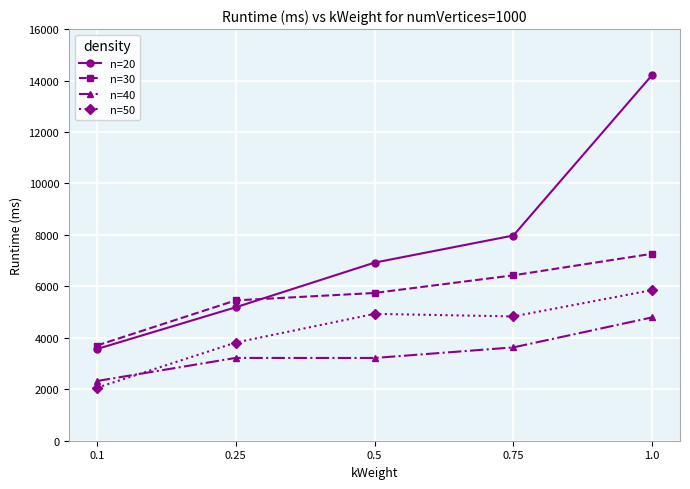

What is the label of the 2nd point from the left?

0.25